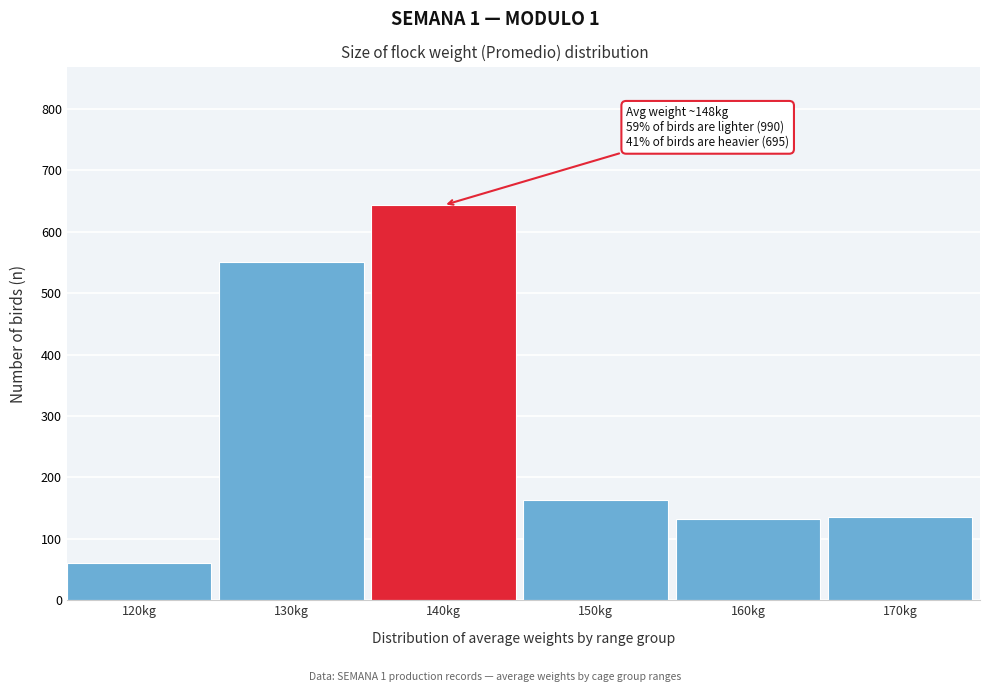

Reading right to left, what are all the values shown in this chart?

136	132	163	643	551	60